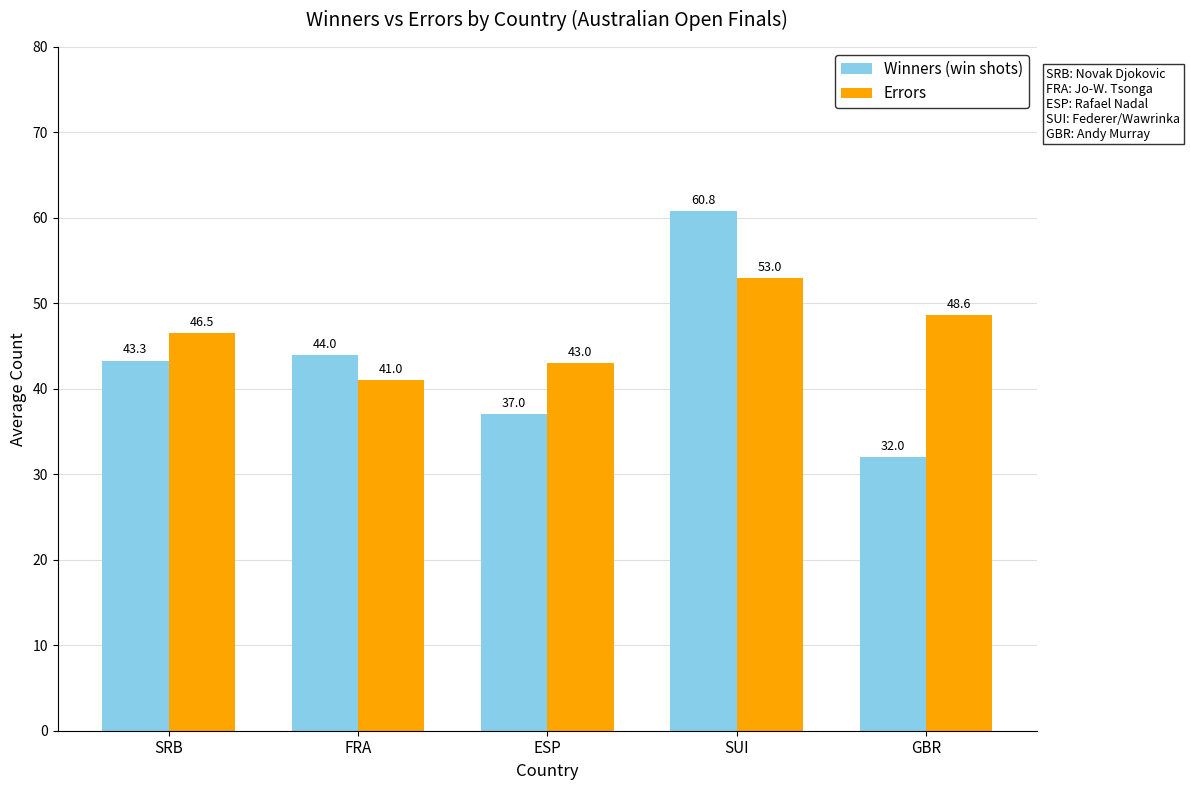

What is the difference between the Winners (win shots) values at FRA and ESP?

7.0